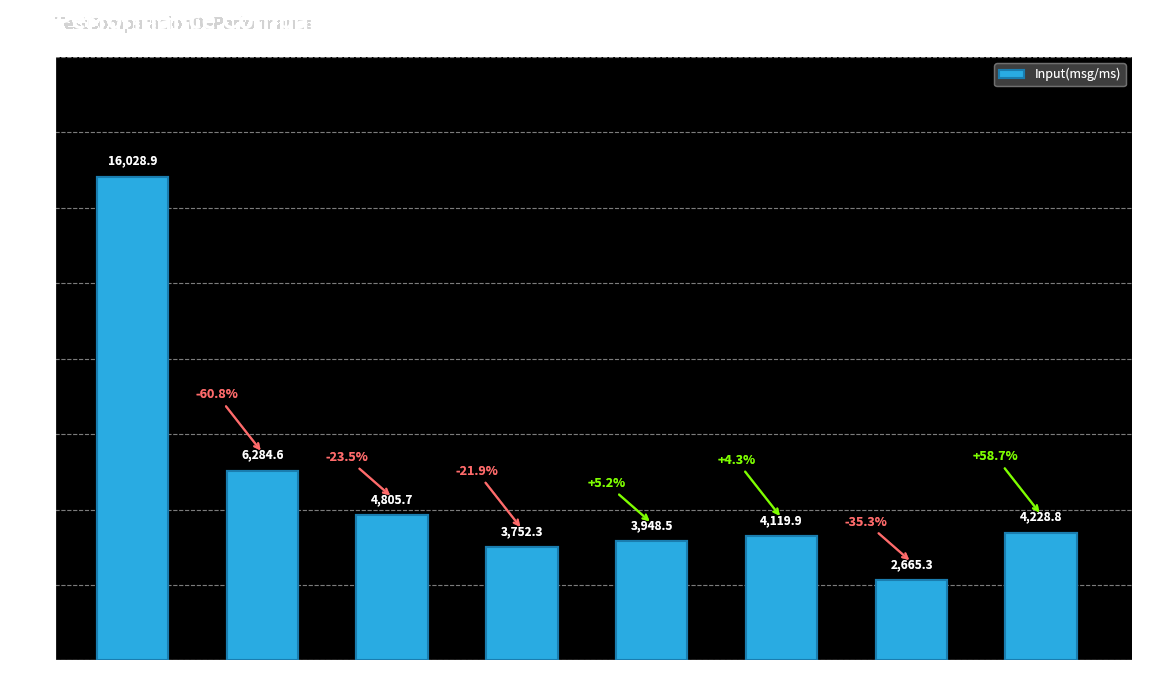

Rank the categories by value from highest to lowest.

[1T->R] -server, [1T->R], [2T->R], [200T->R], [16T->R], [8T->R], [4T->R], [32T->R]